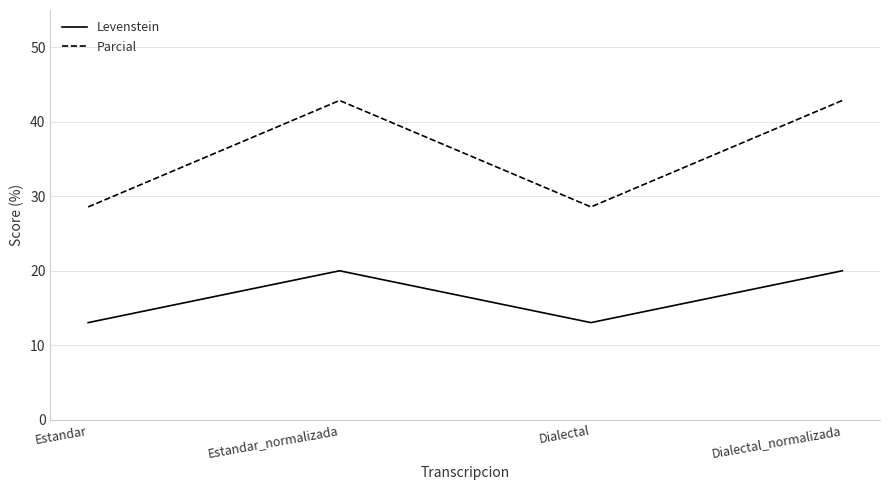

What is the difference between the maximum and minimum values in the Levenstein series?

7.0